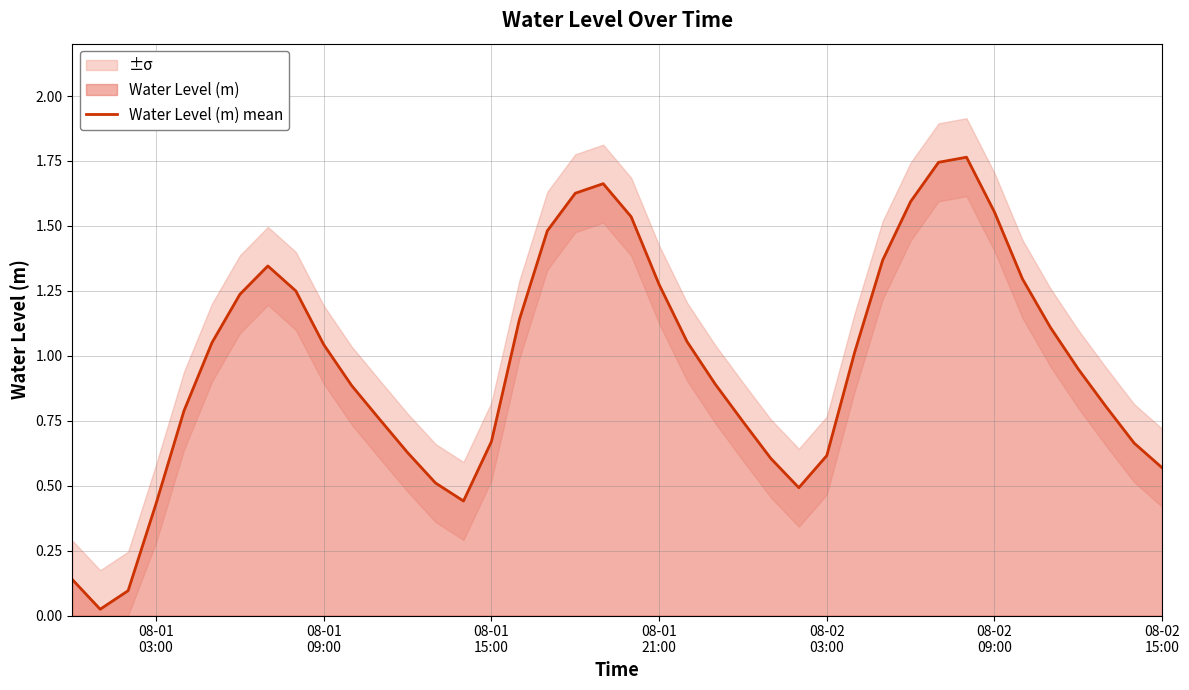

What is the value of the 22nd point from the left?

1.3